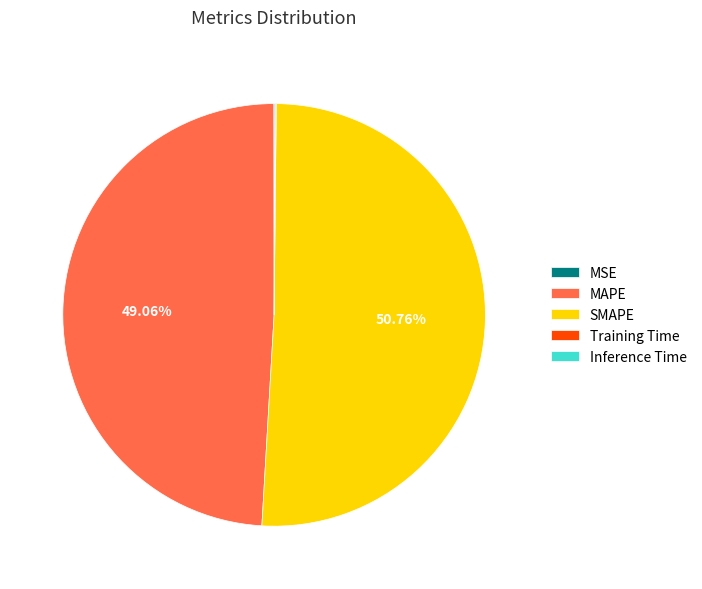

What is the largest slice in the pie chart?

SMAPE